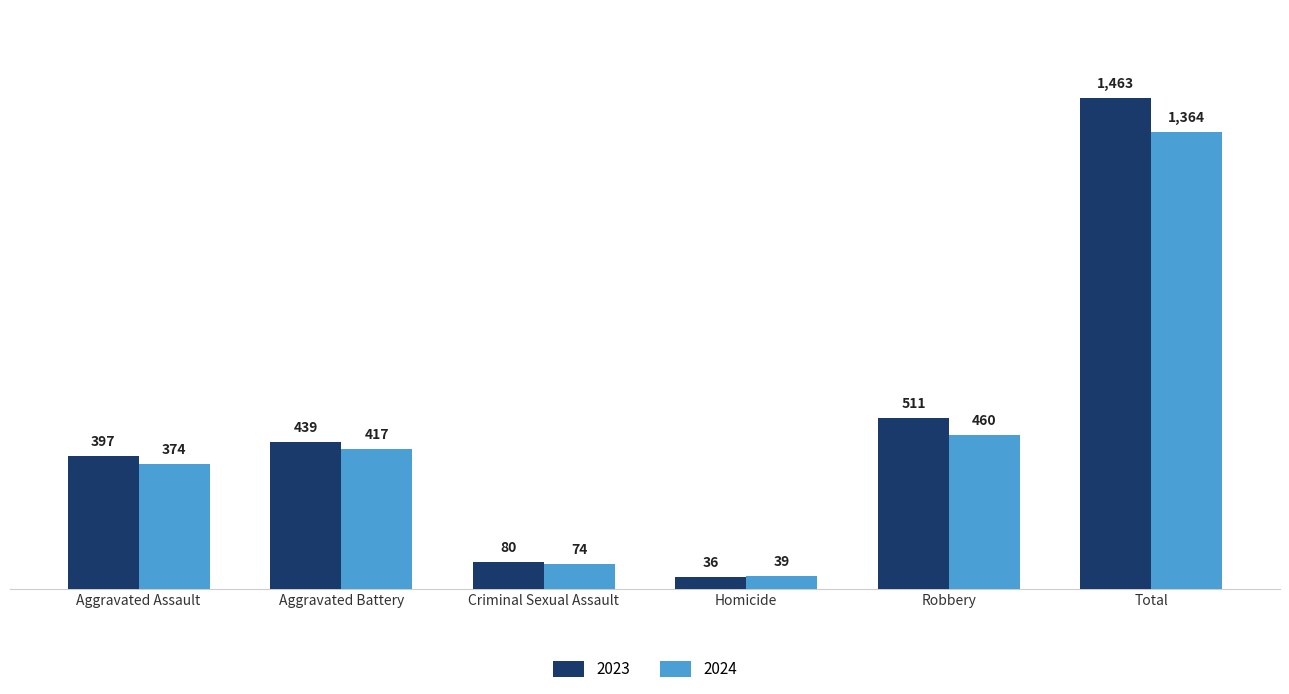

How many data points in 2024 are less than 417?

3